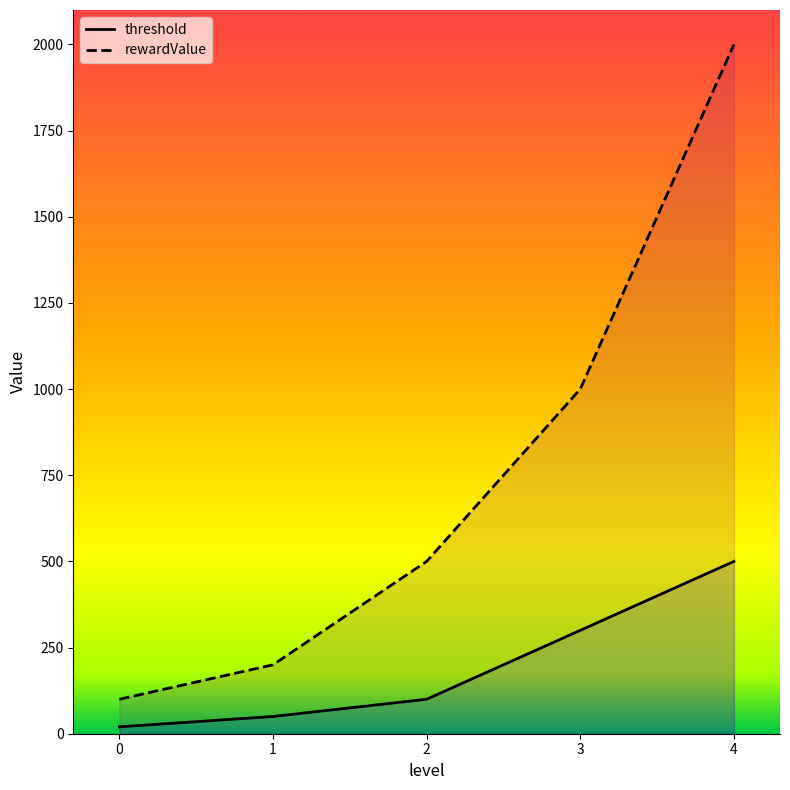

True or false: rewardValue has a value of 27 at 0.

False